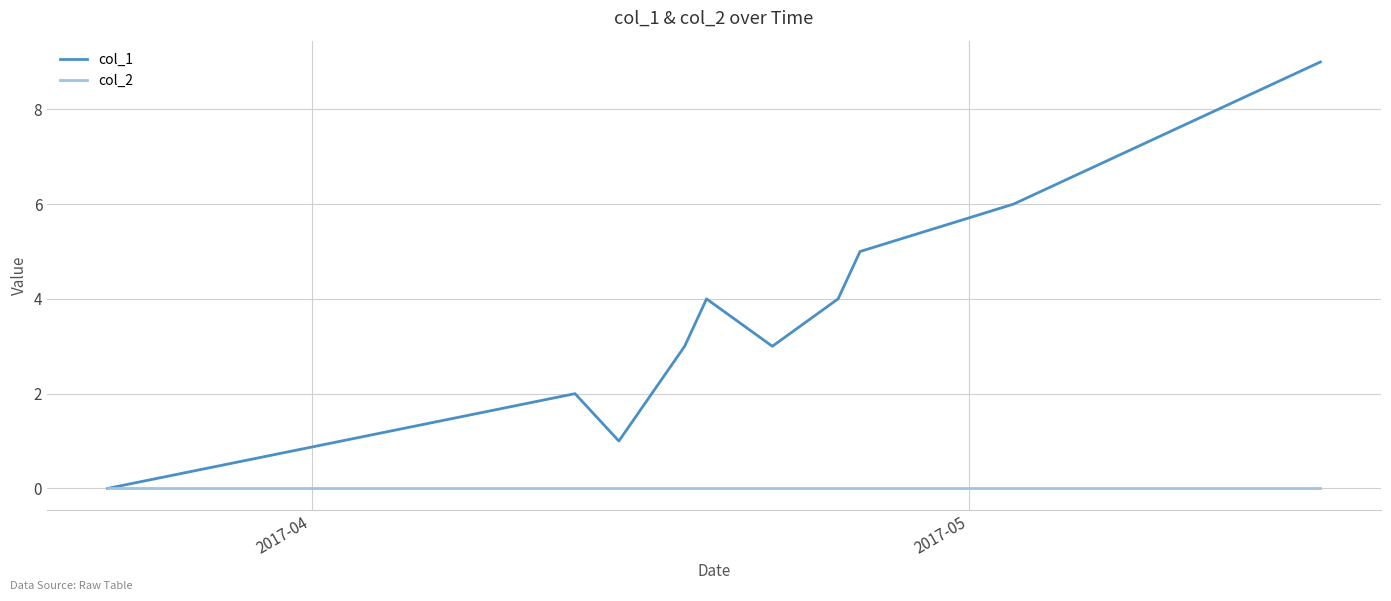

What is the difference between the maximum and minimum values in the col_1 series?

9